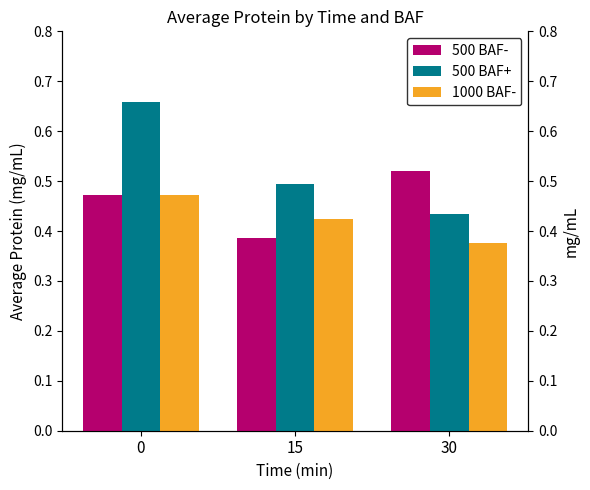

How many groups of bars are there?

3